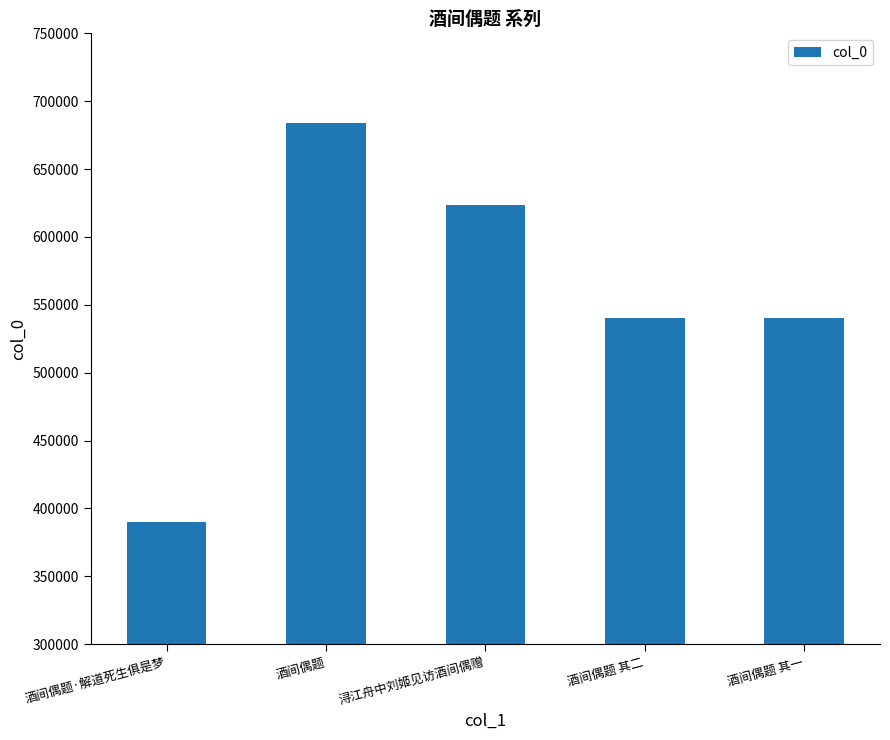

The chart shows a value of 803540 at 酒间偶题 其一. True or false?

False